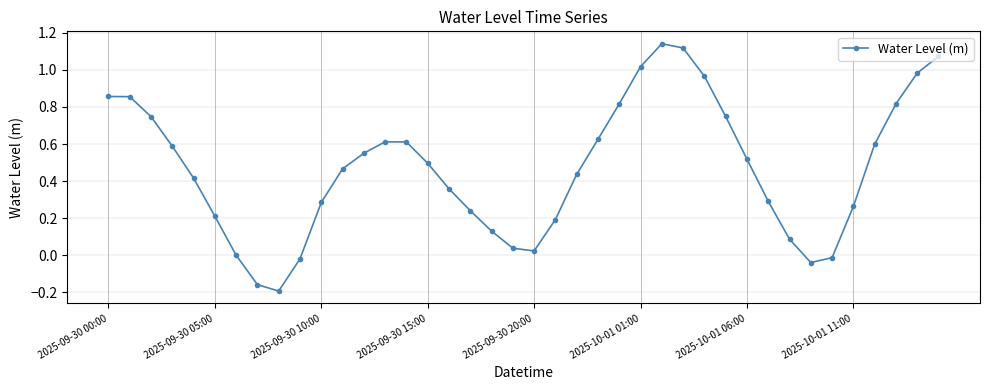

What is the sum of all values?

18.8